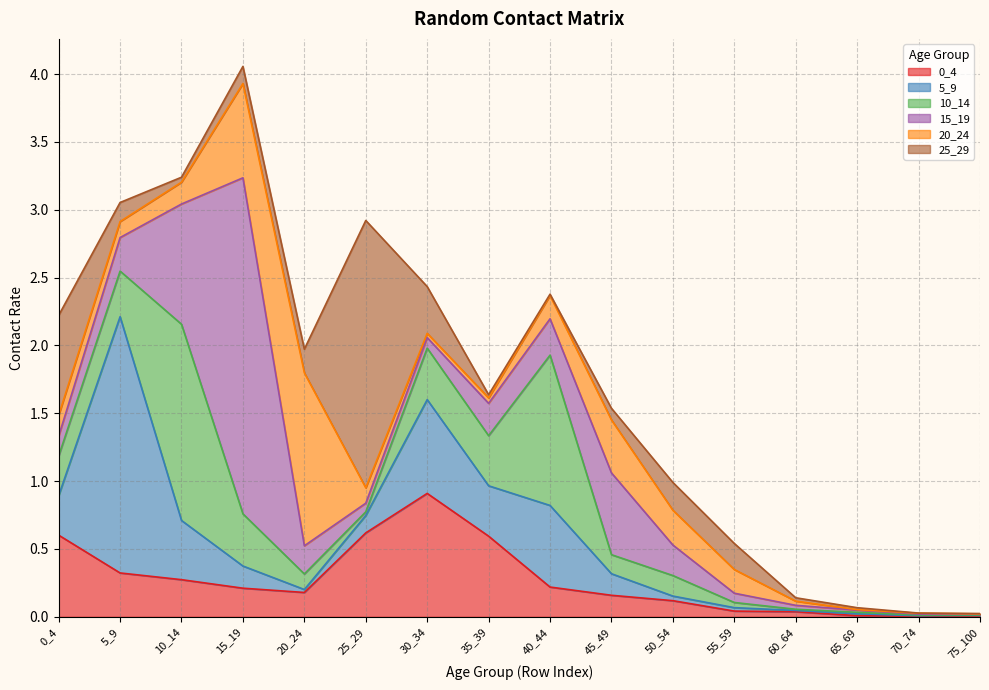

What is the difference between the maximum and minimum values in the 0_4 series?

0.9